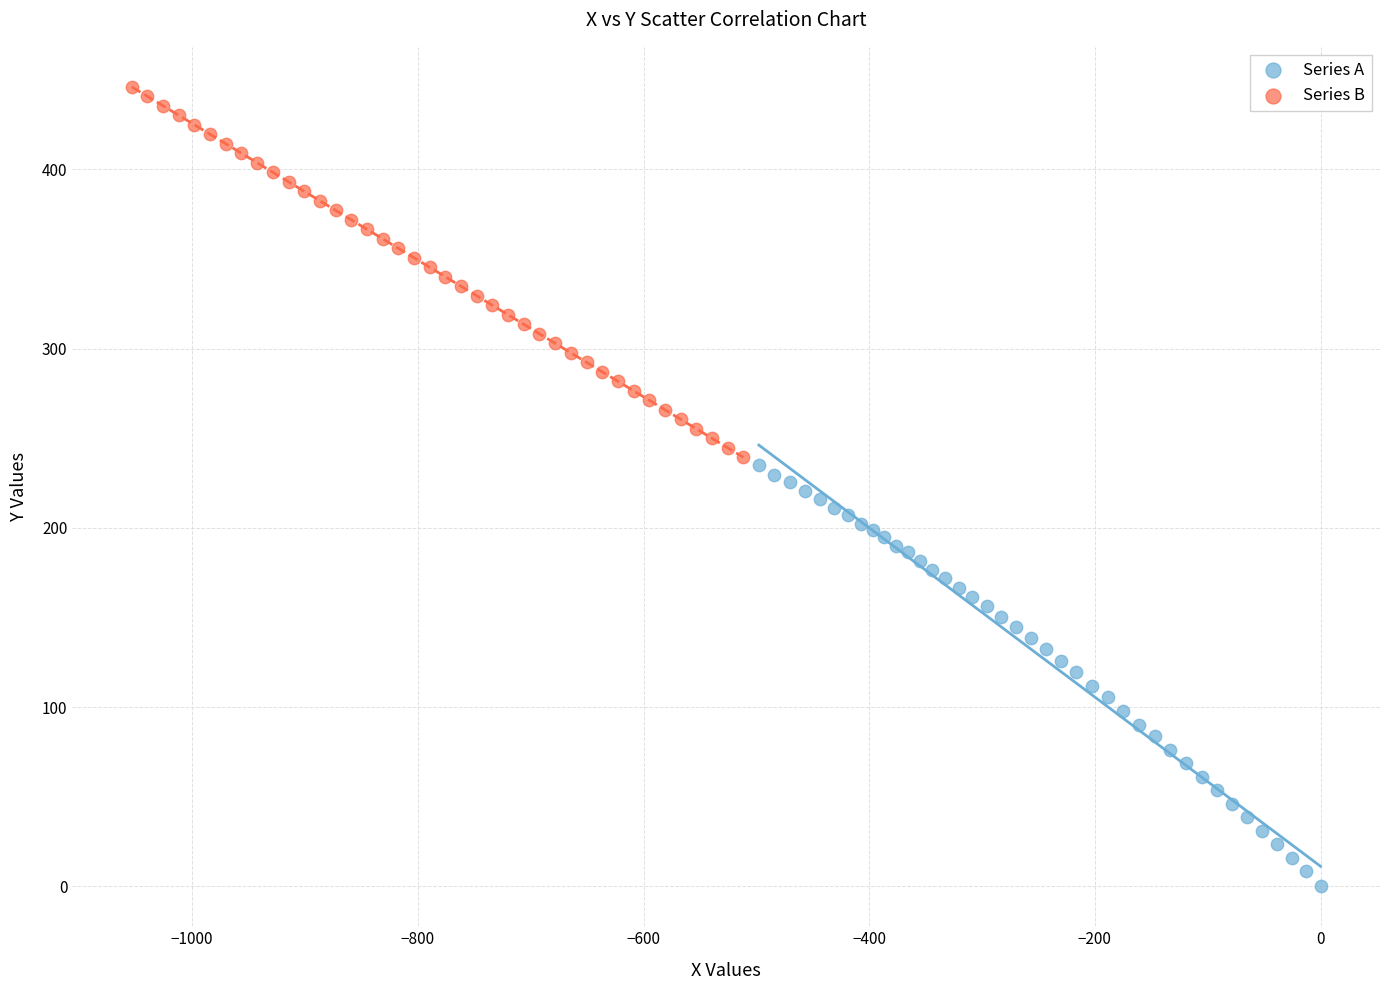

Which series has the widest spread of Y values?

Series A